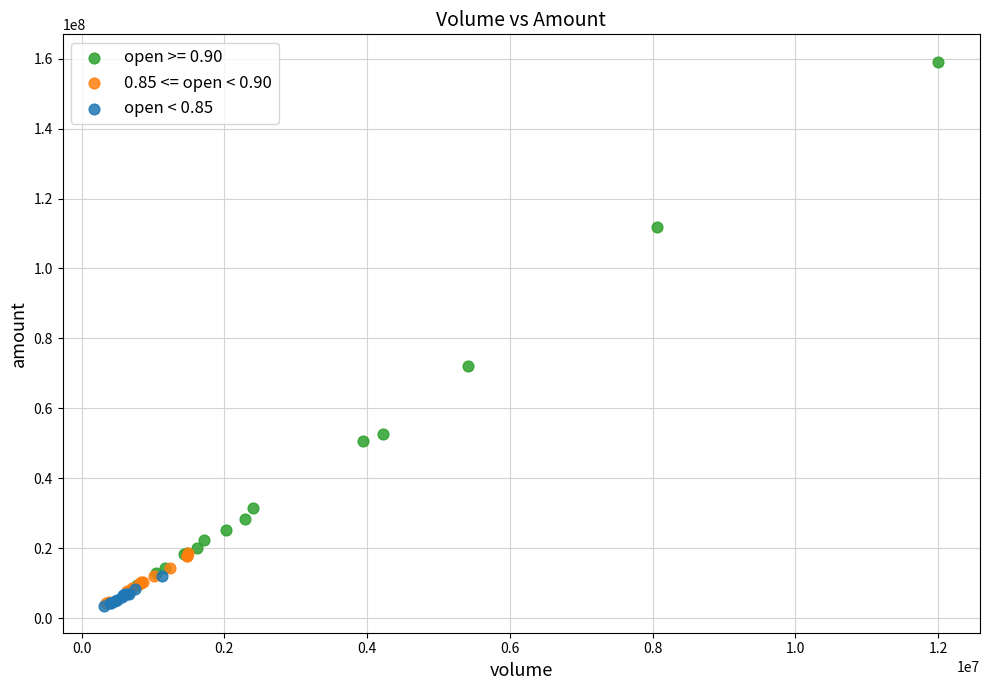

Which series reaches the maximum Y coordinate?

open >= 0.90